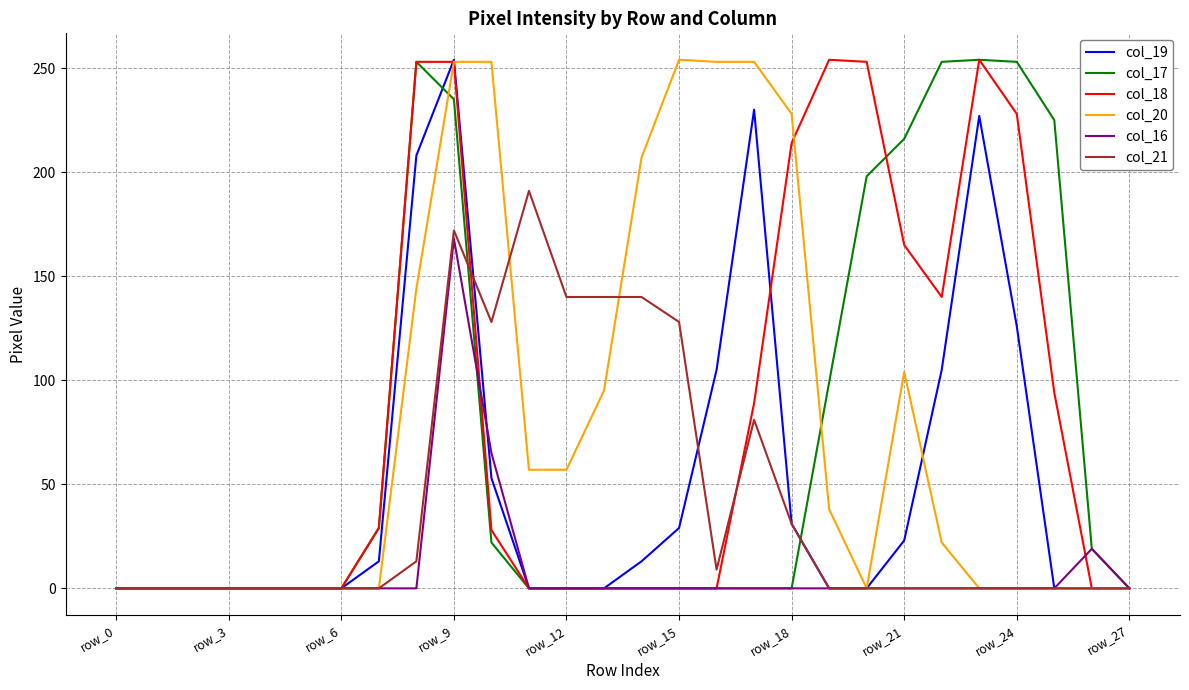

Count the number of categories in the chart.

28